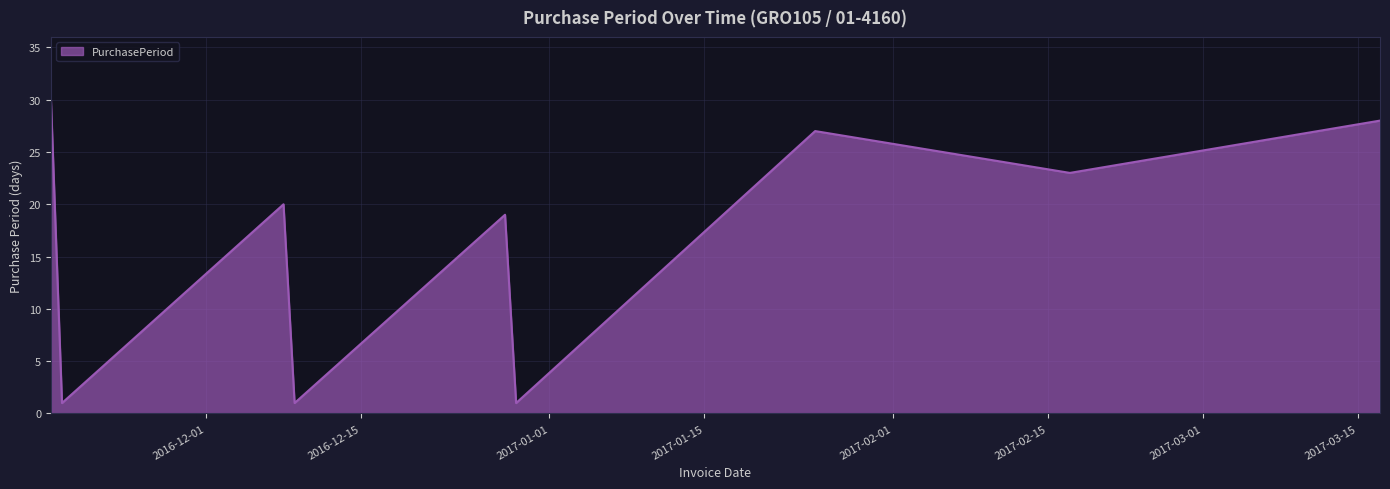

What is the difference between the maximum and minimum values?

29